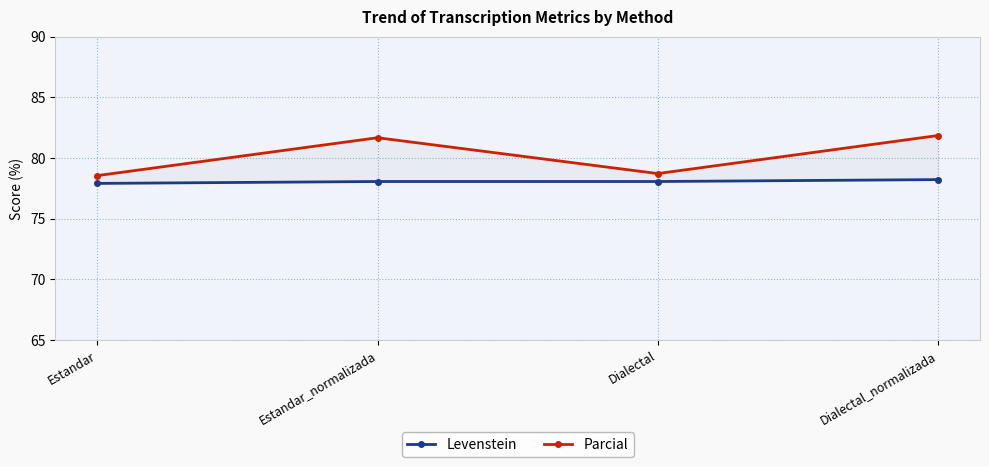

What is the label of the 1st point from the right?

Dialectal_normalizada